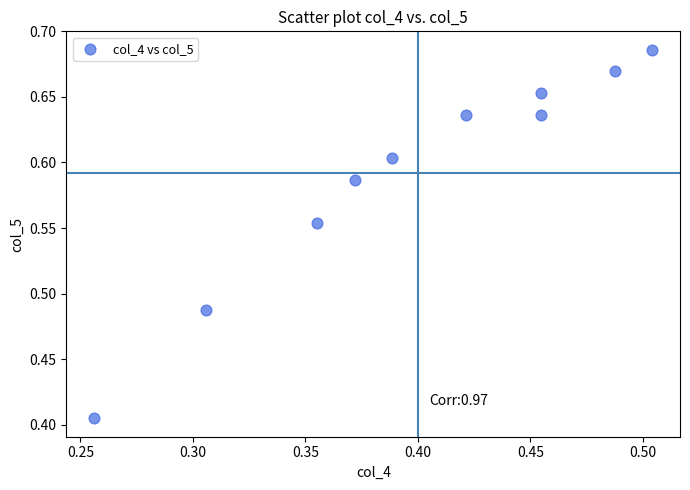

What is the range of Y values (max minus min)?

0.3